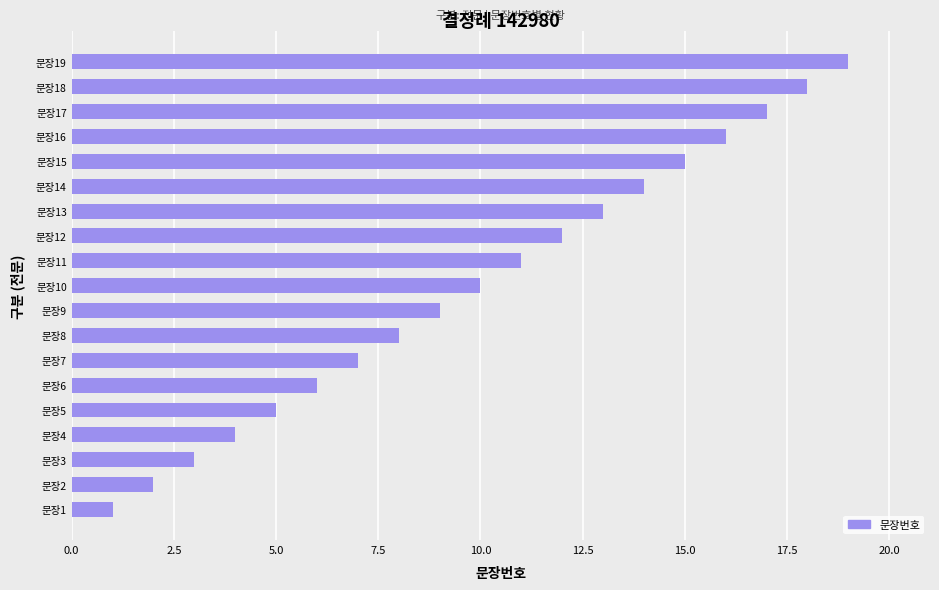

The chart shows a value of 12 at 문장18. True or false?

False